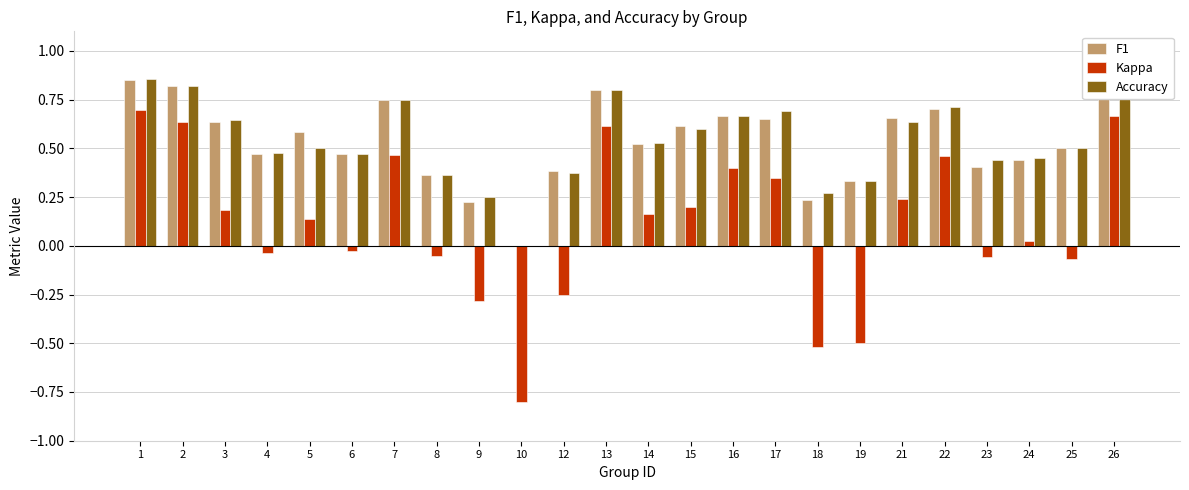

Is it true that F1 equals 0.6 at 17?

True